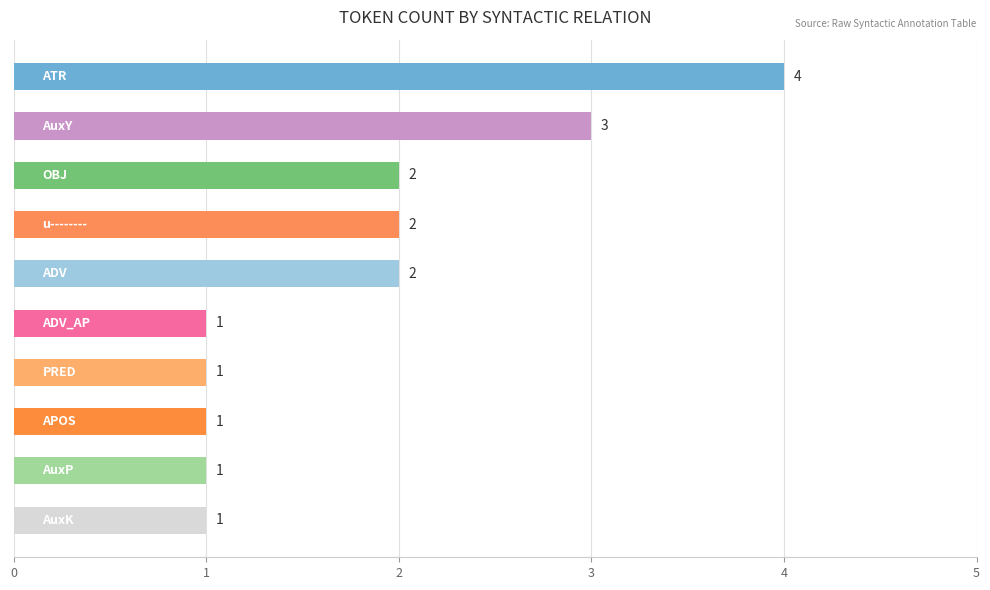

What is the difference between the maximum and minimum values?

3